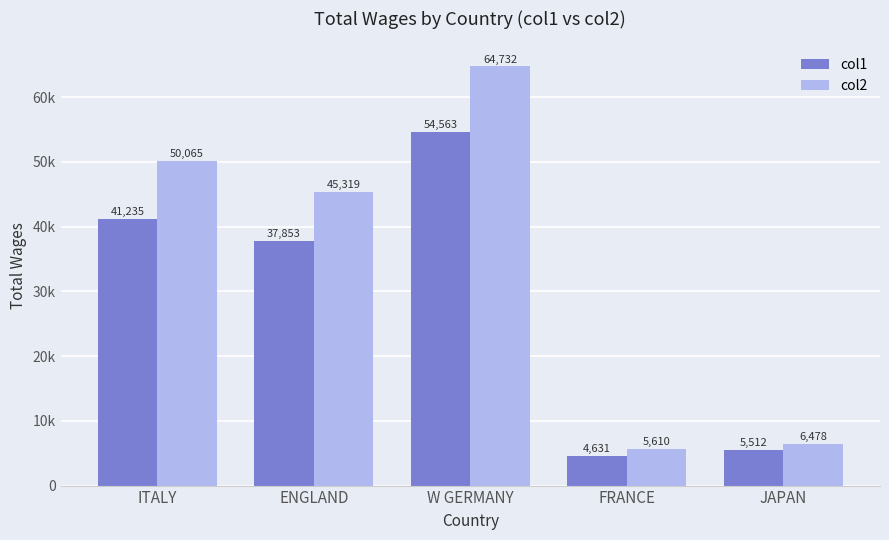

What are all the series names shown in the legend?

col1, col2